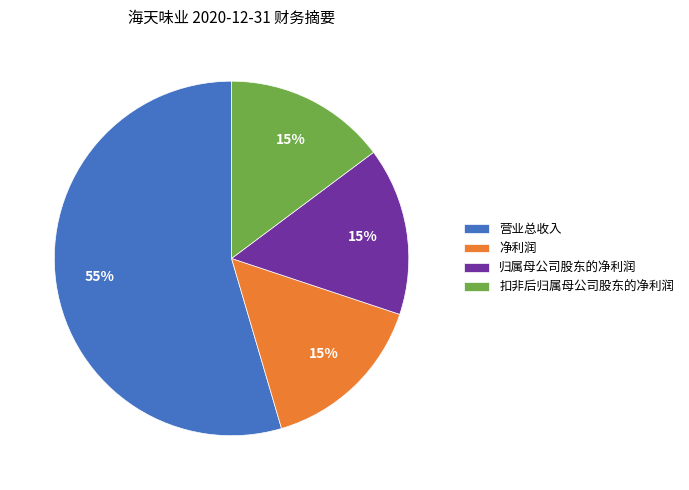

Which category has the biggest portion of the pie?

营业总收入